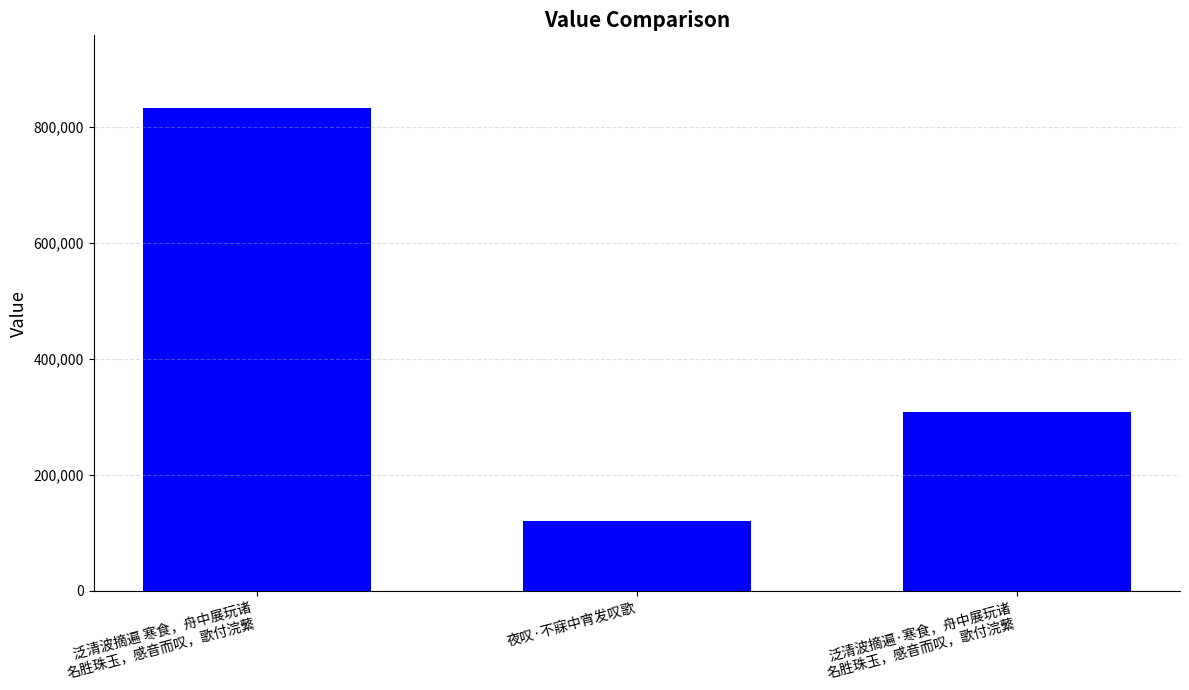

What is the sum of the values at 夜叹·不寐中宵发叹歌 and 泛清波摘遍 寒食，舟中展玩诸
名胜珠玉，感音而叹，歌付浣蘩?

953315